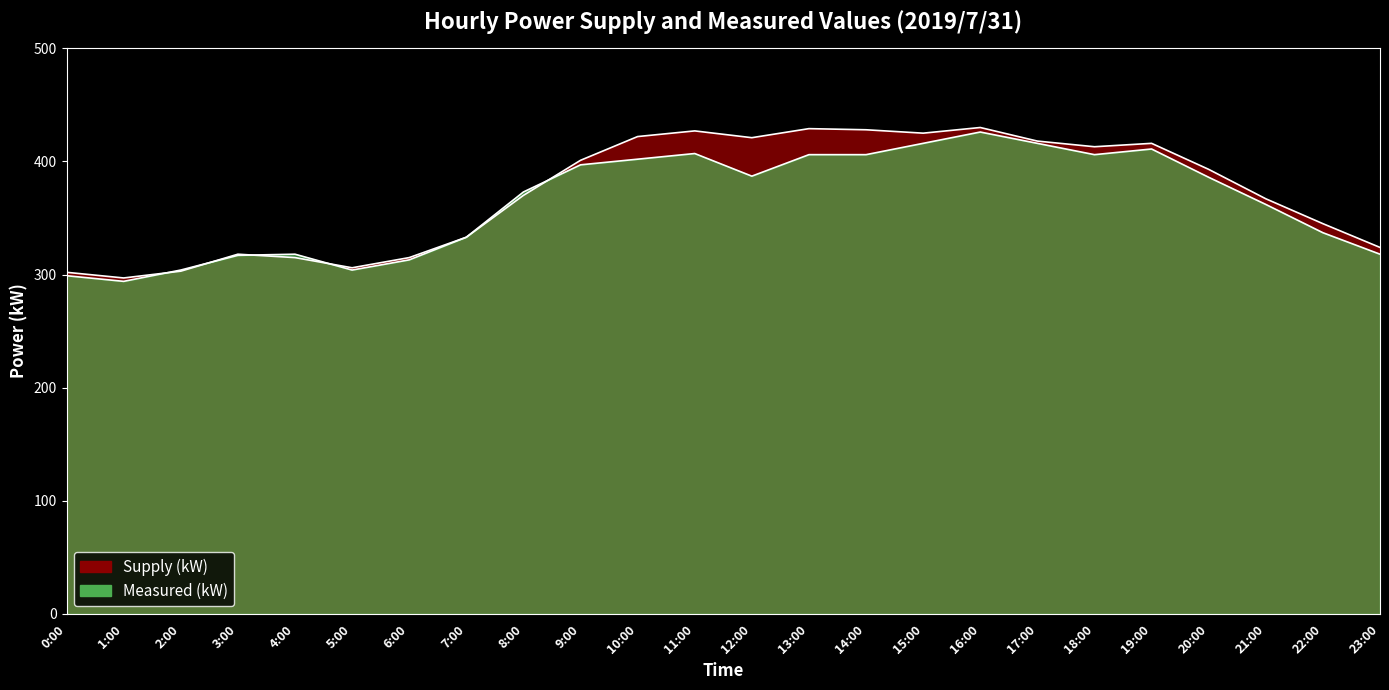

What are all the series names shown in the legend?

Supply (kW), Measured (kW)